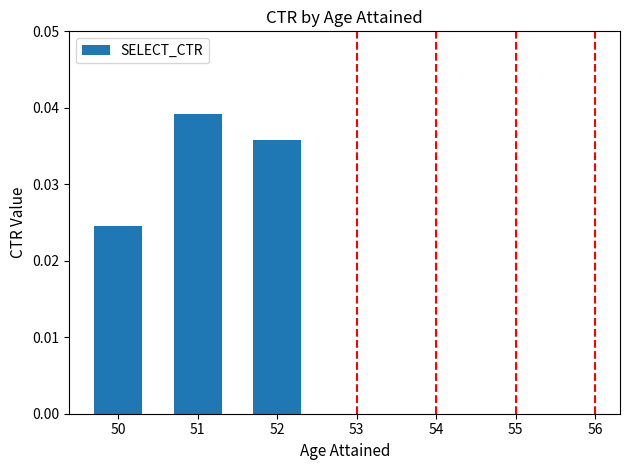

List the labels in order of value, largest first.

51, 52, 50